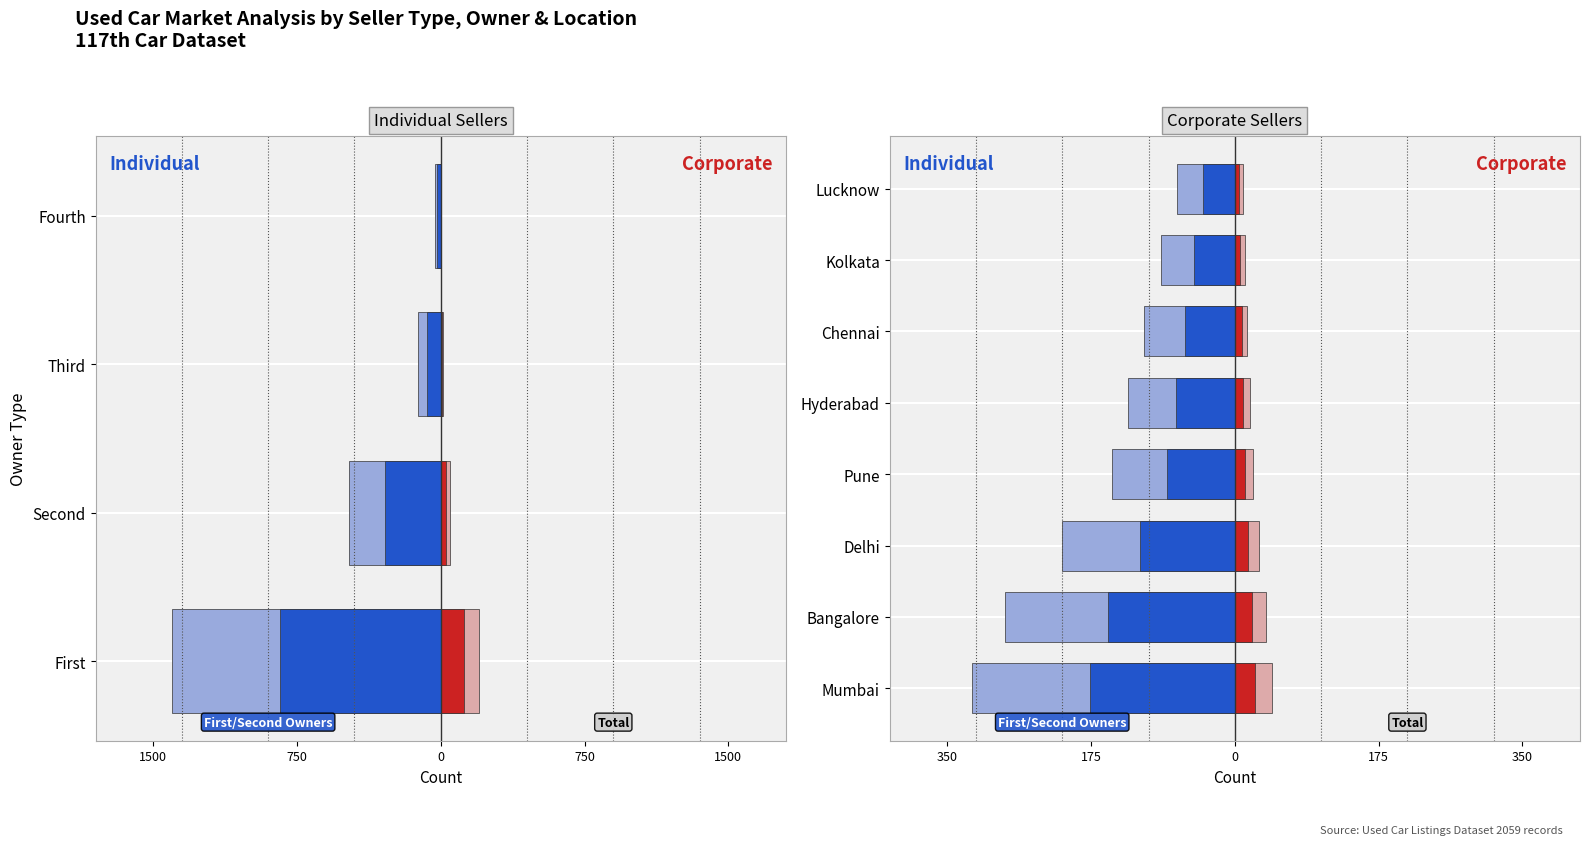

Is it true that Individual Total equals -320.0 at Mumbai?

True